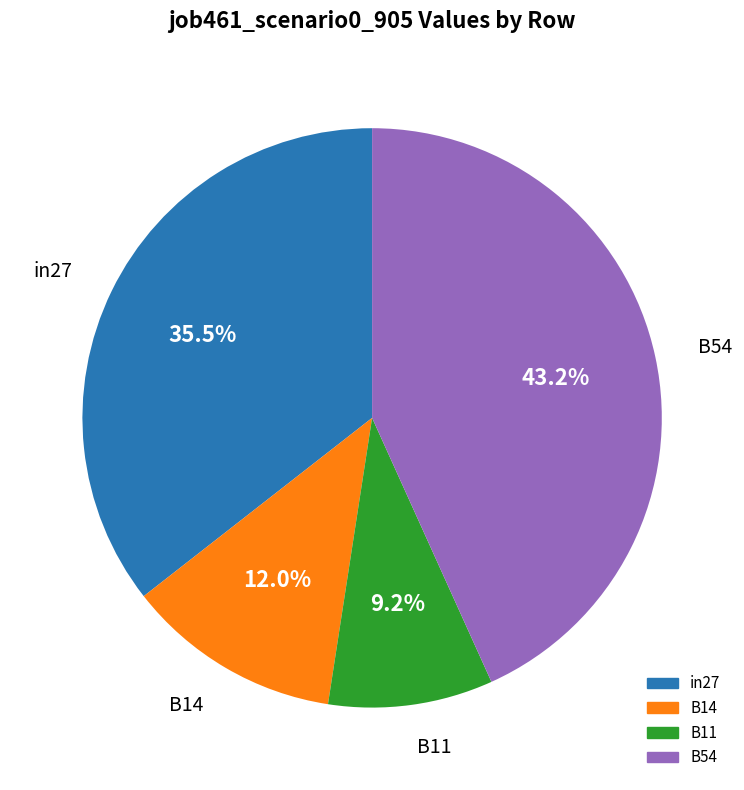

Does any single category account for the majority?

No